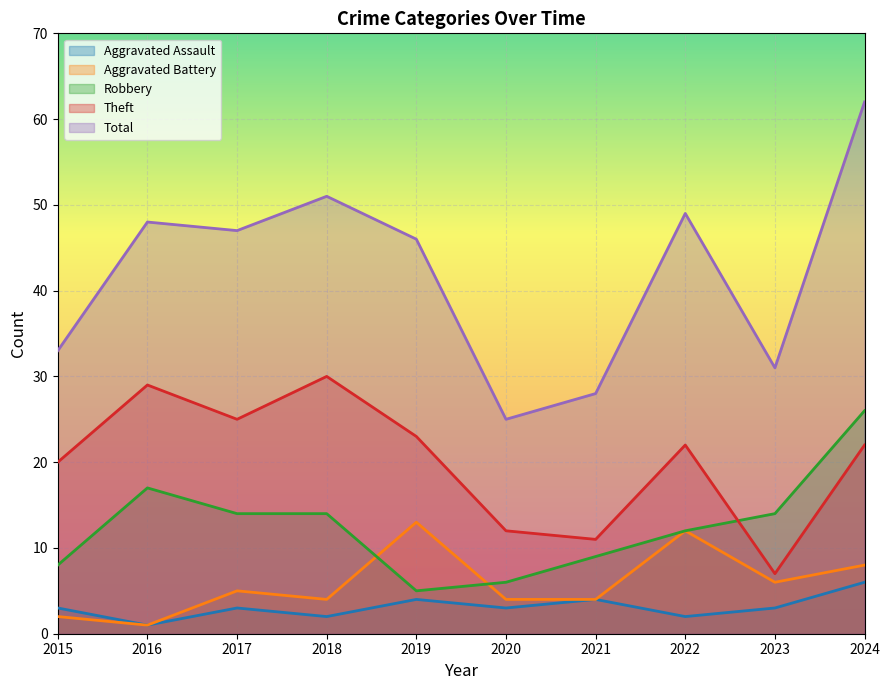

What value does the Aggravated Battery series have at 2019, to the nearest 10?

10